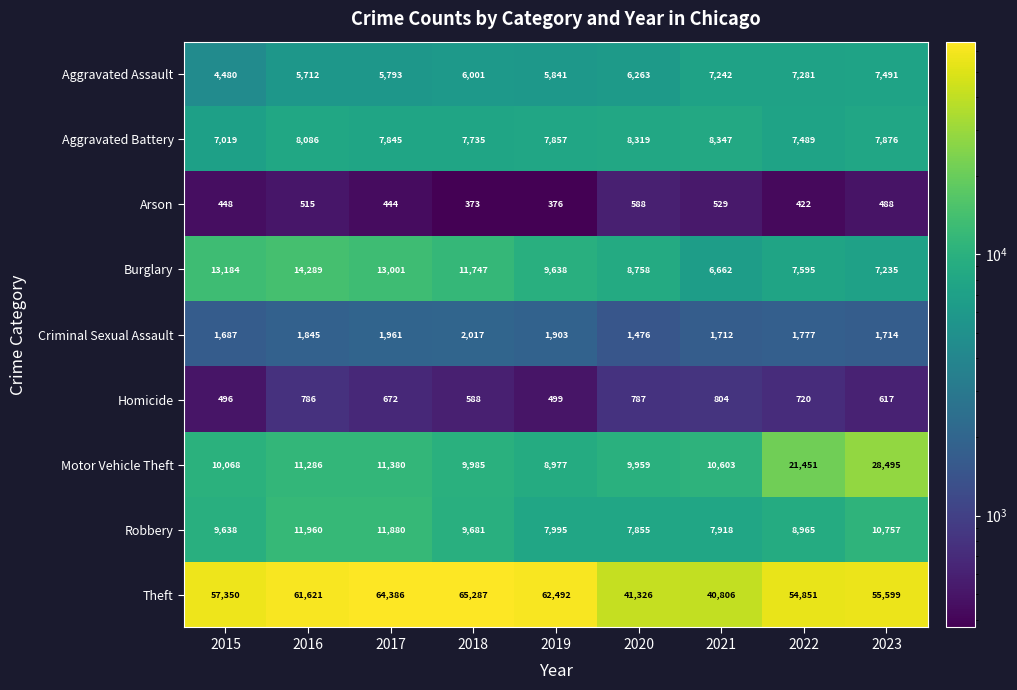

Is it true that Aggravated Battery equals 3278 at 2022?

False